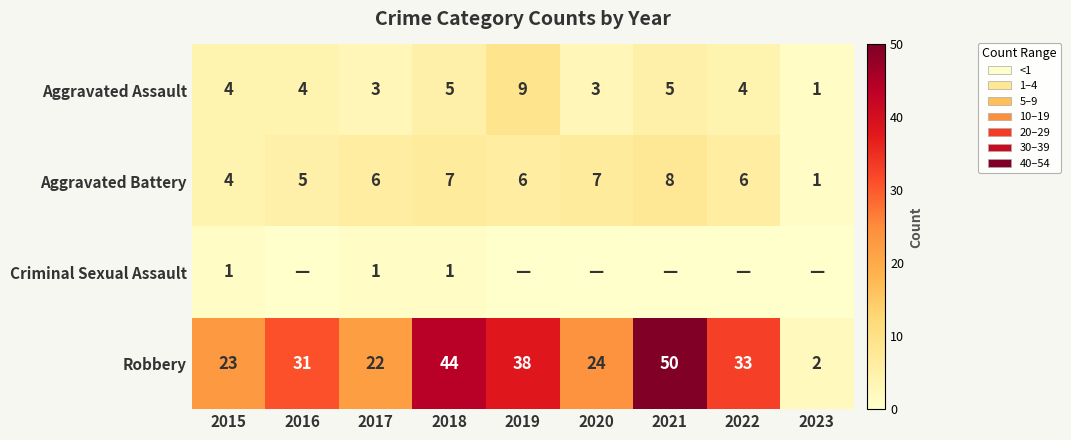

What is the sum of all Aggravated Battery values?

50